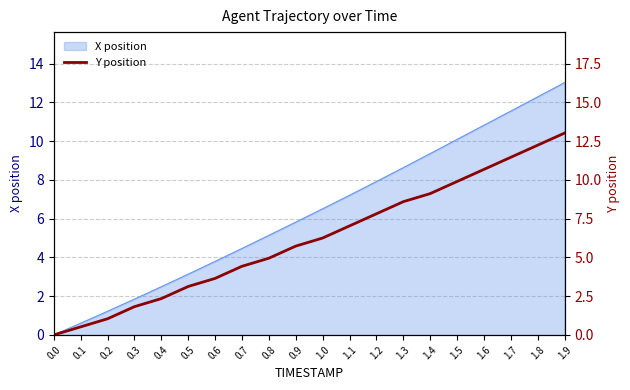

Does the chart display data point markers on the line(s)?

No